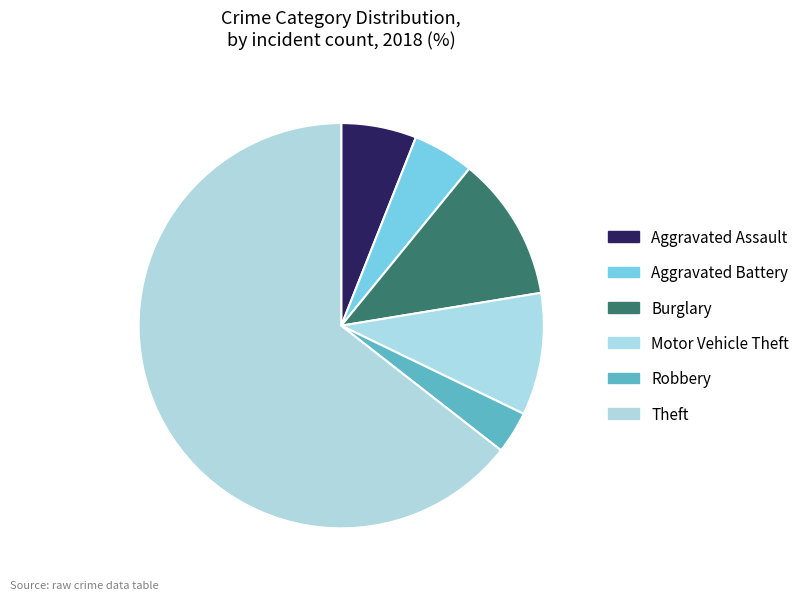

What percentage do Aggravated Battery and Burglary together represent?

16.4%